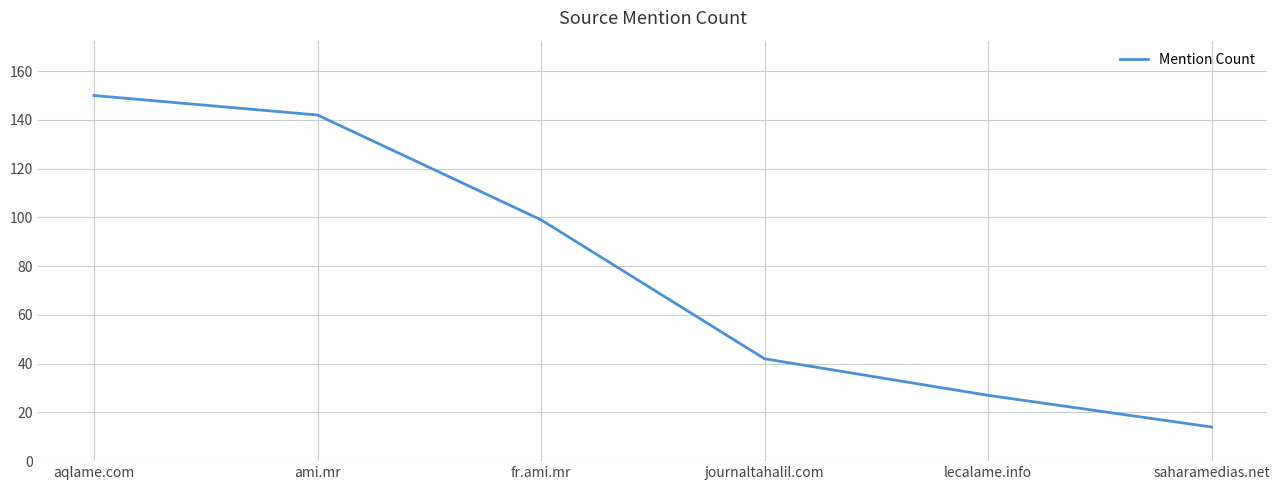

What is the average value?

79